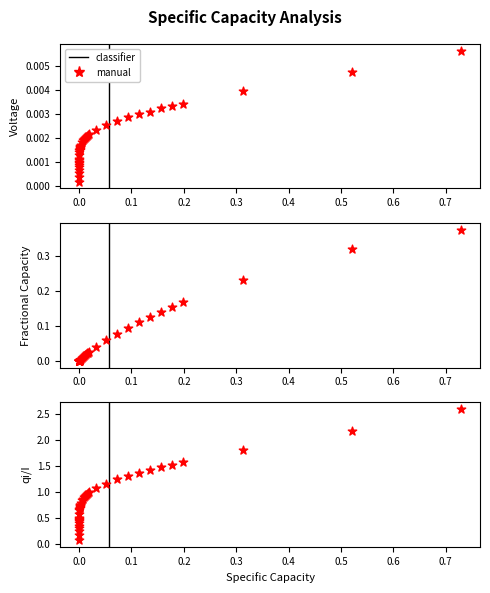

Which series reaches the minimum Y coordinate?

Voltage